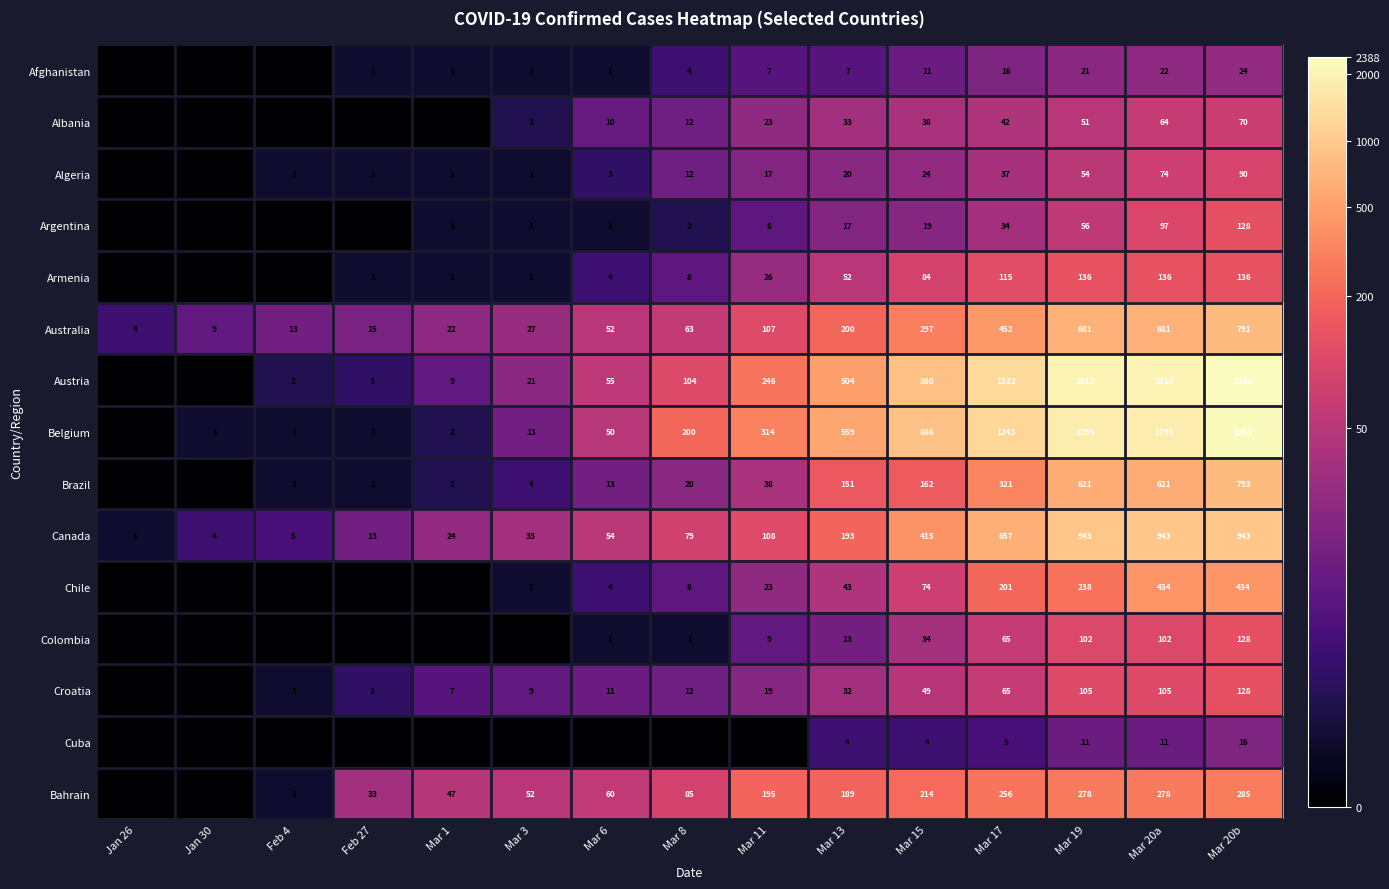

The value of Albania at Mar 17 is 6.3. True or false?

False